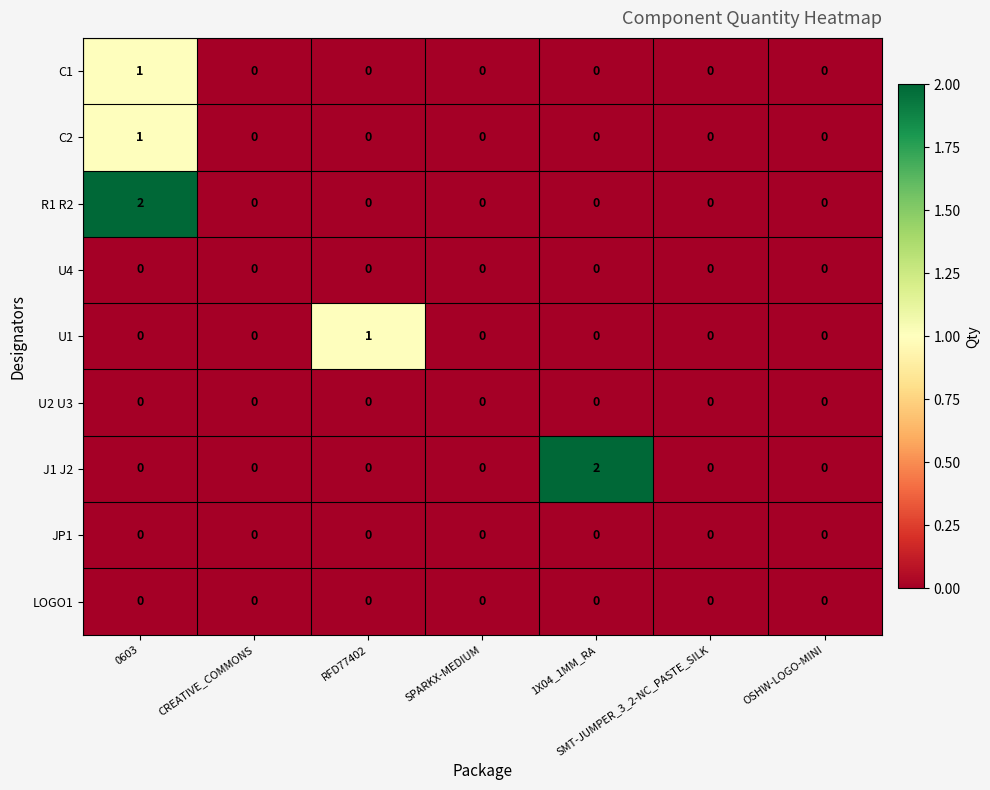

Which series changed the most between CREATIVE_COMMONS and RFD77402?

U1